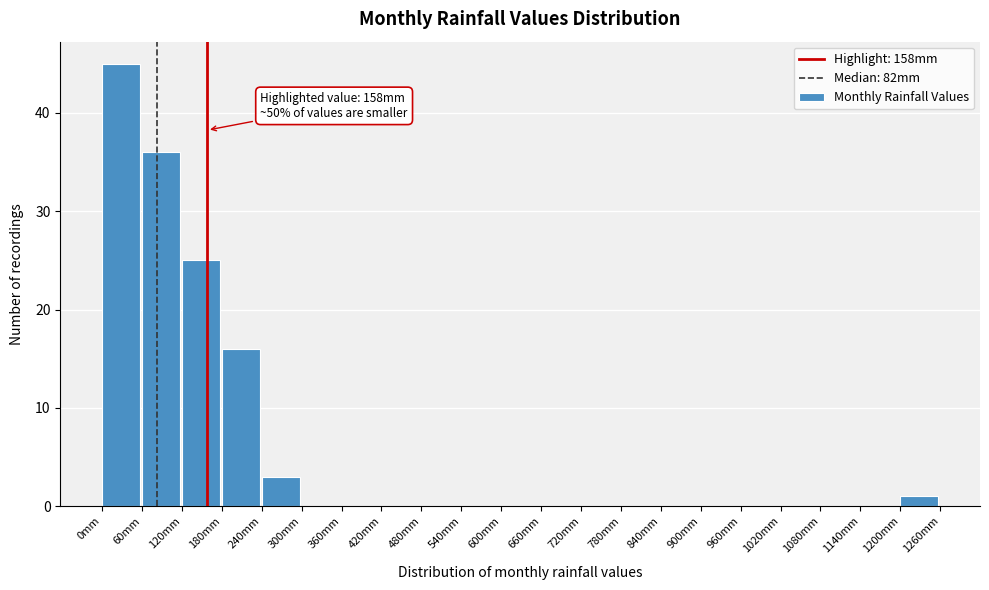

Which range on the x-axis has the tallest bar?

0 to 60